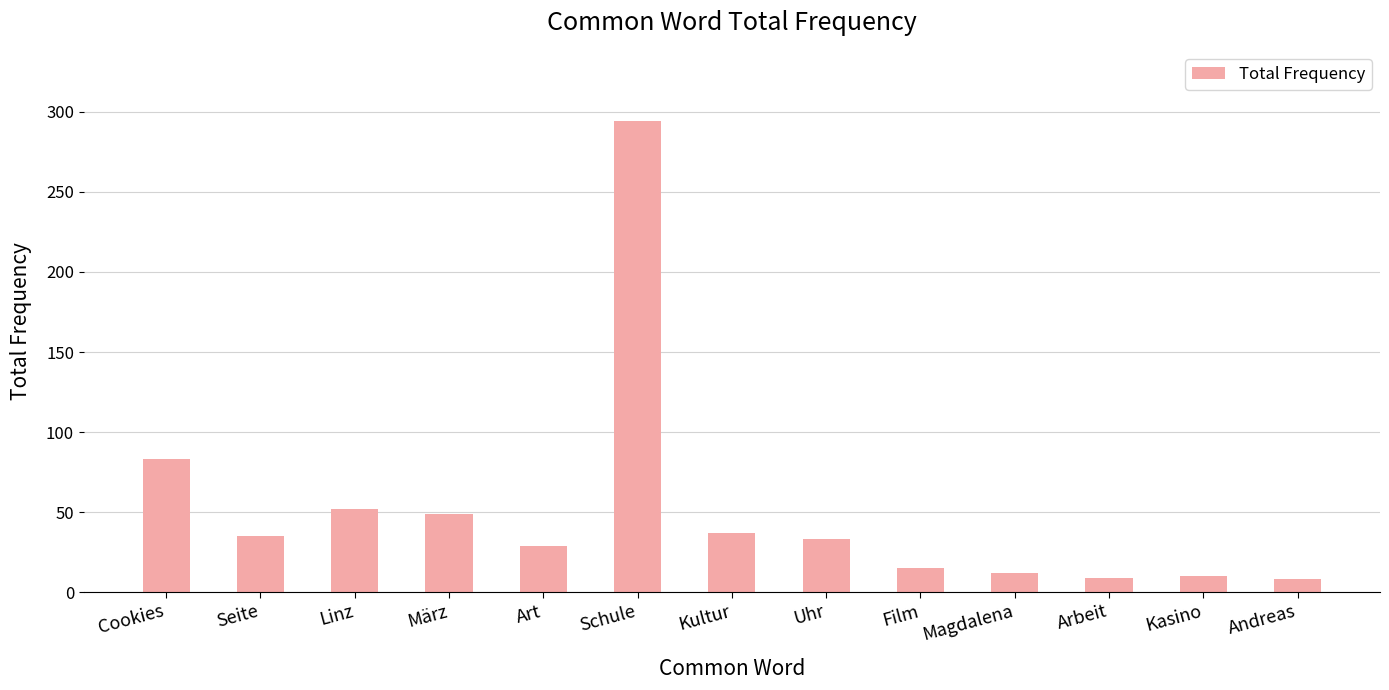

What is the minimum value shown in the chart?

8